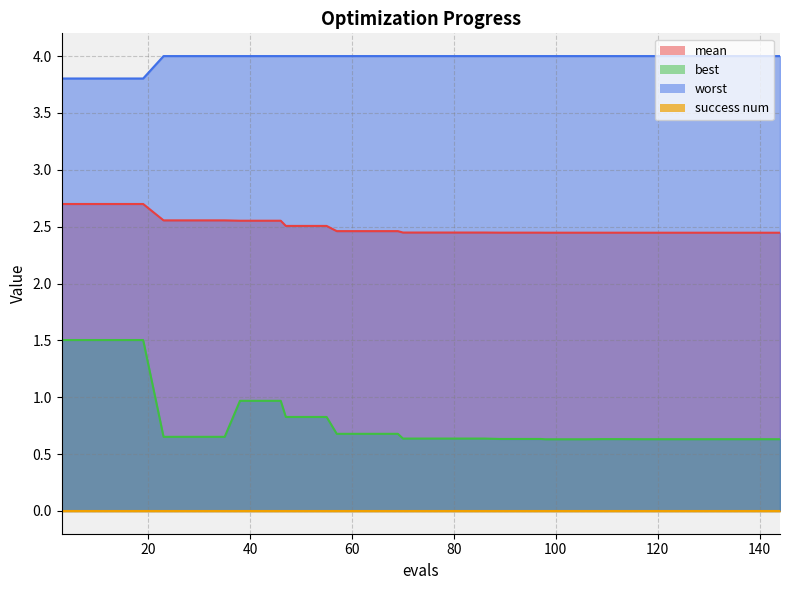

True or false: worst has more than 2 interior local peaks.

False